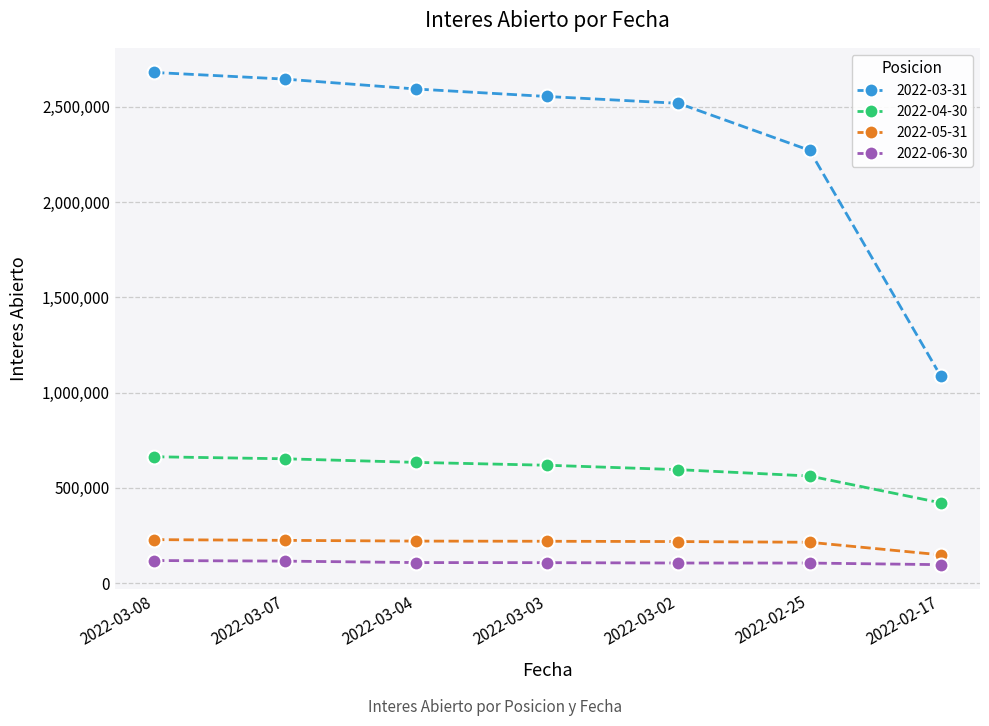

The value of 2022-04-30 at 2022-03-08 is 663715. True or false?

True